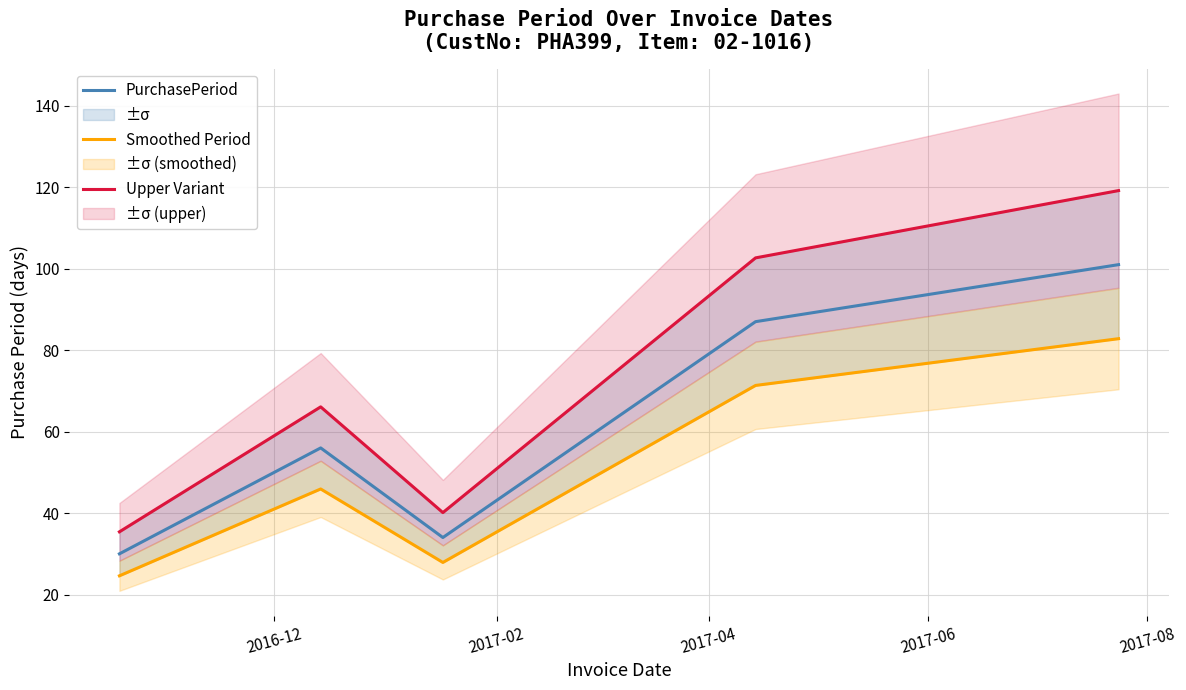

True or false: Upper Variant and PurchasePeriod intersect in this chart.

False